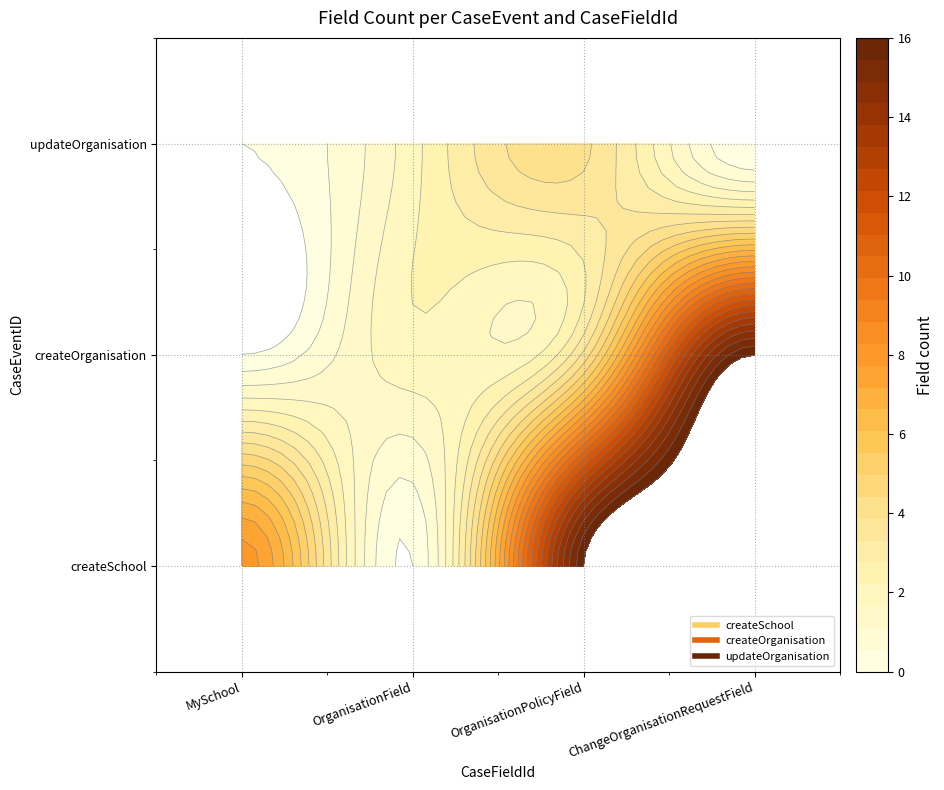

How many createOrganisation values are between 2 and 16?

3